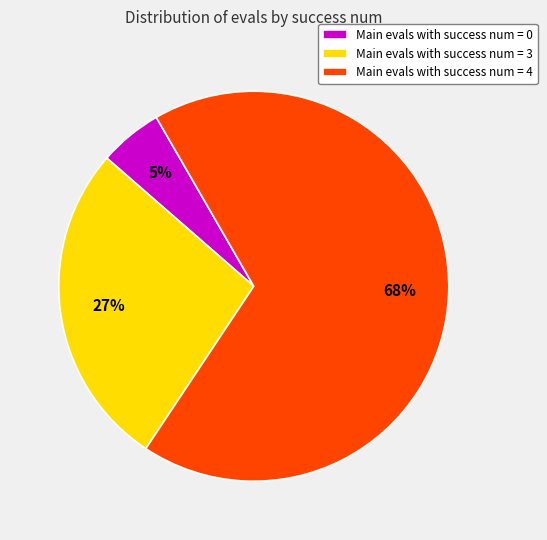

To the nearest percent, what is the average slice percentage?

33%